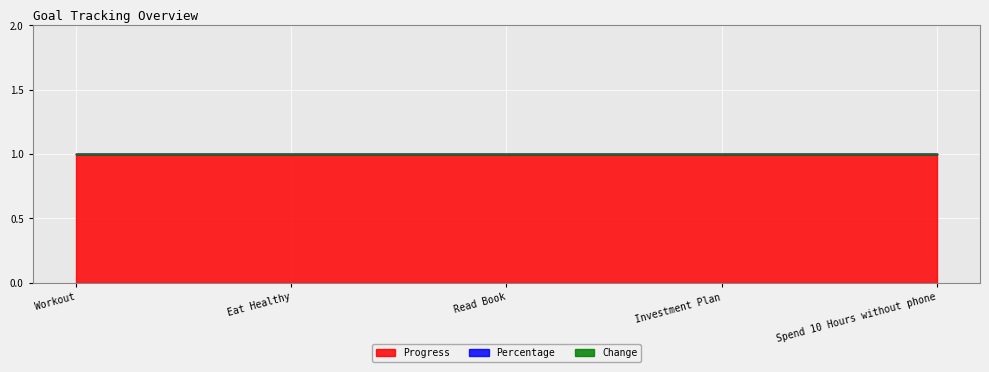

Reading left to right, list all the values displayed in this chart.

Progress: Workout=1	Eat Healthy=1	Read Book=1	Investment Plan=1	Spend 10 Hours without phone=1
Percentage: Workout=0	Eat Healthy=0	Read Book=0	Investment Plan=0	Spend 10 Hours without phone=0
Change: Workout=0	Eat Healthy=0	Read Book=0	Investment Plan=0	Spend 10 Hours without phone=0